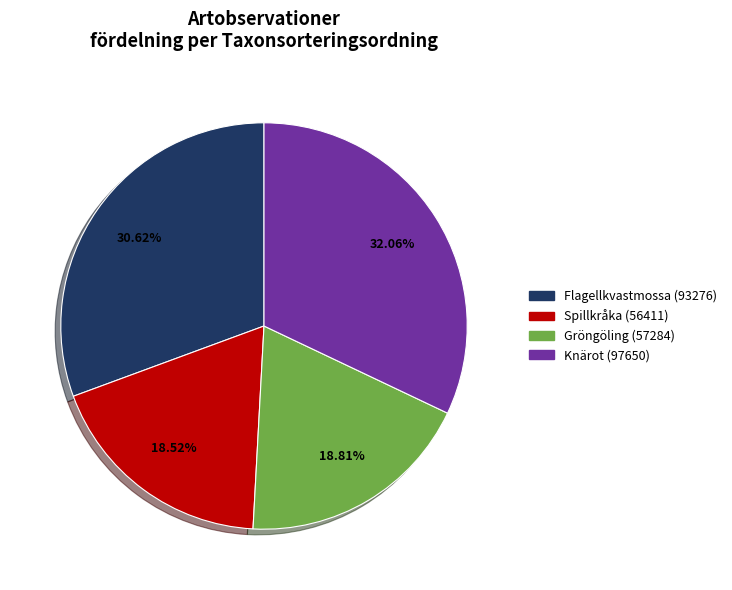

Does Gröngöling (57284) represent more than half of the total?

No